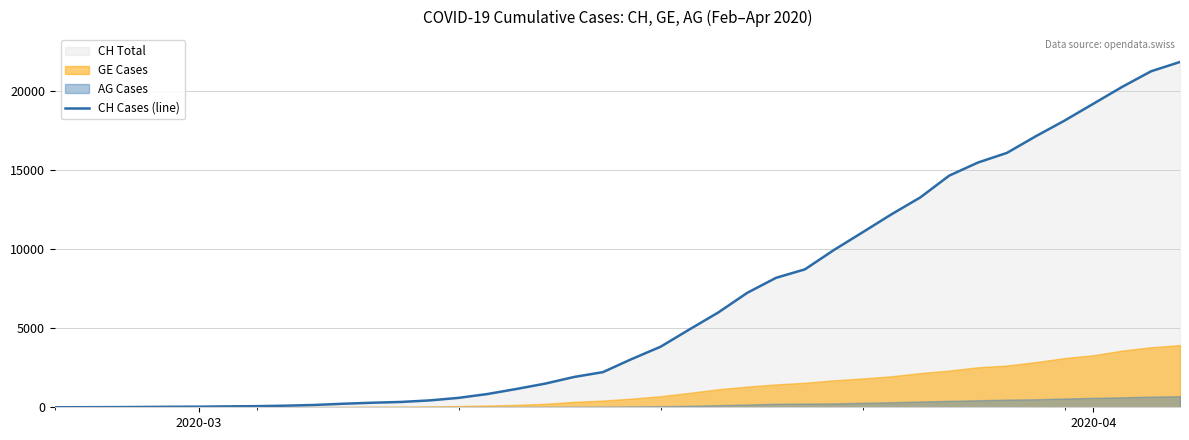

What is the greatest value displayed?

21808